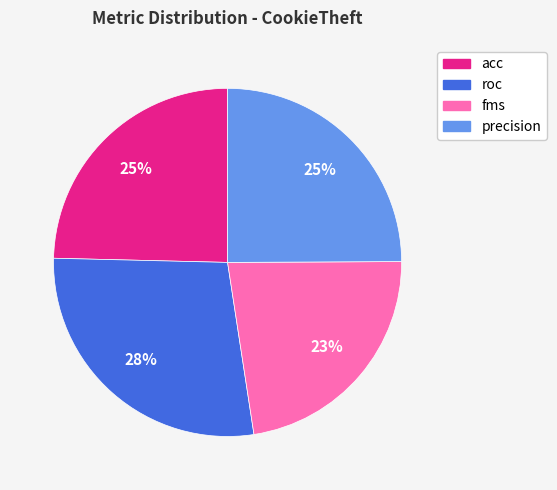

How many segments does this pie chart have?

4